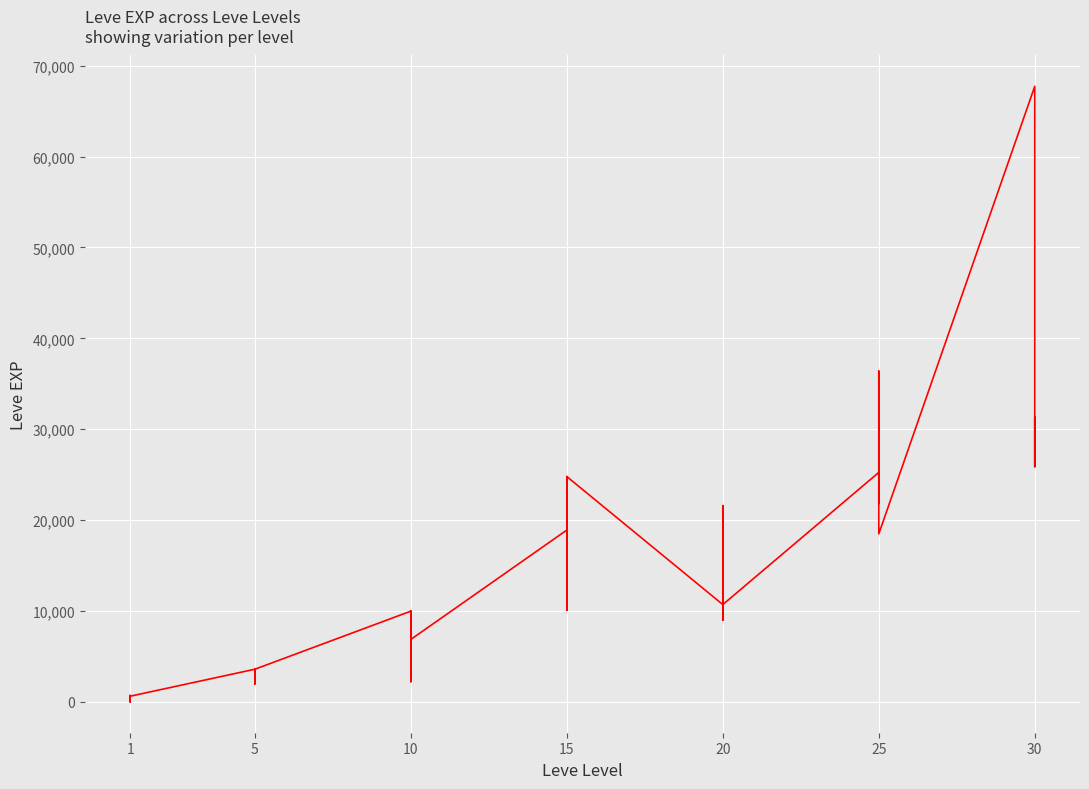

Is this an area chart (filled region under the line)?

No